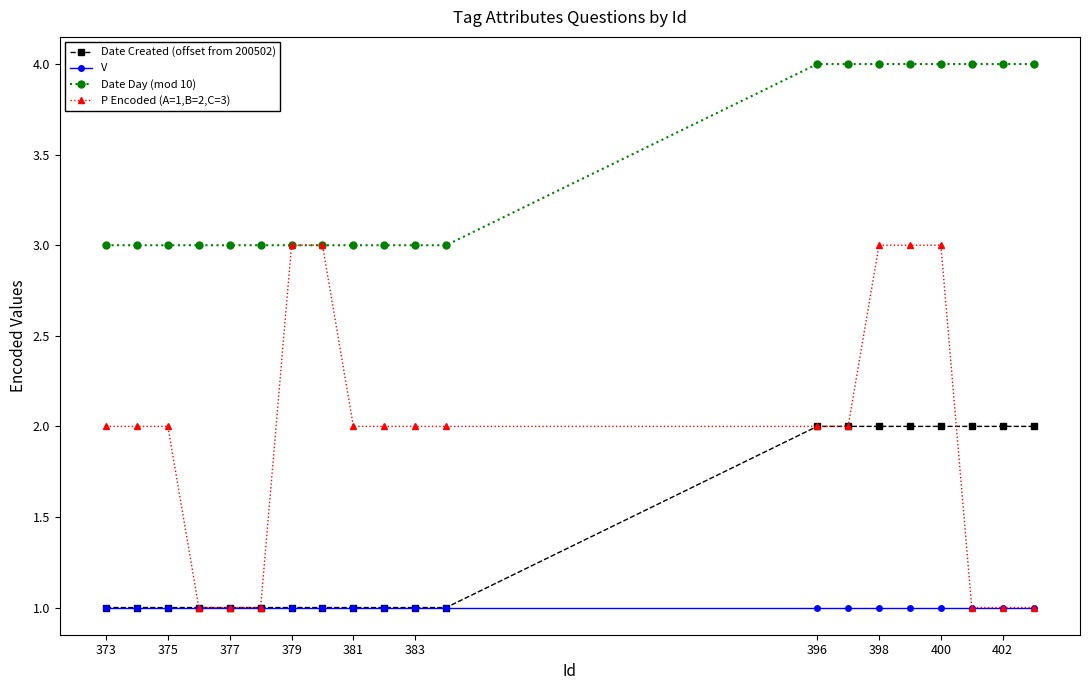

True or false: Date Day (mod 10) and V cross at least once.

False